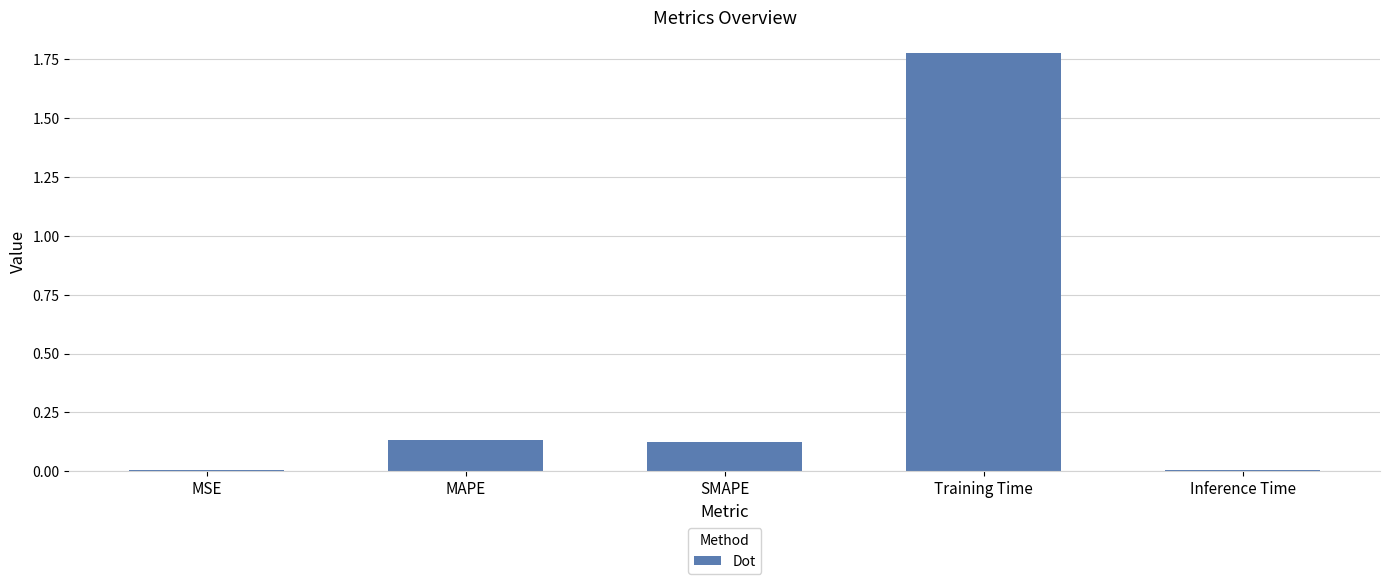

What is the change in value from SMAPE to Training Time?

+1.7